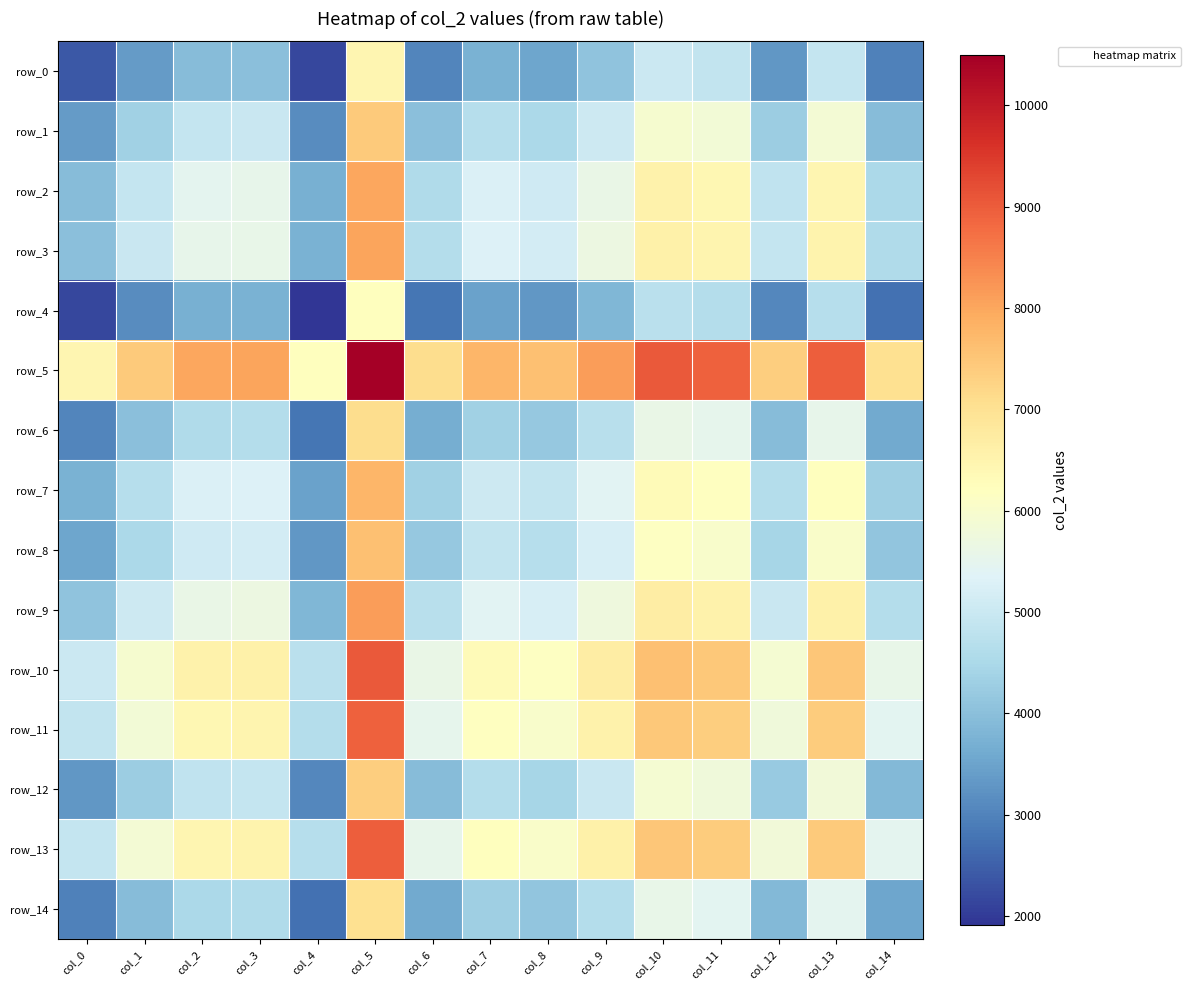

What is the approximate value of row_5 at col_3?

8045.5